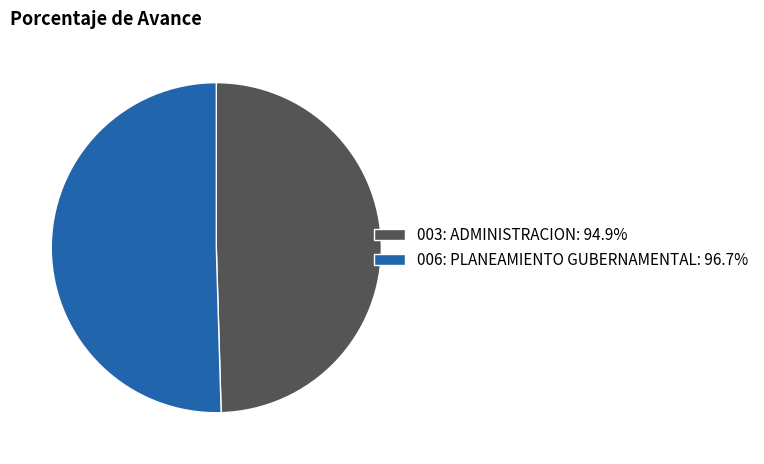

Combined, do 006: PLANEAMIENTO GUBERNAMENTAL: 96.7% and 003: ADMINISTRACION: 94.9% account for over 50%?

Yes